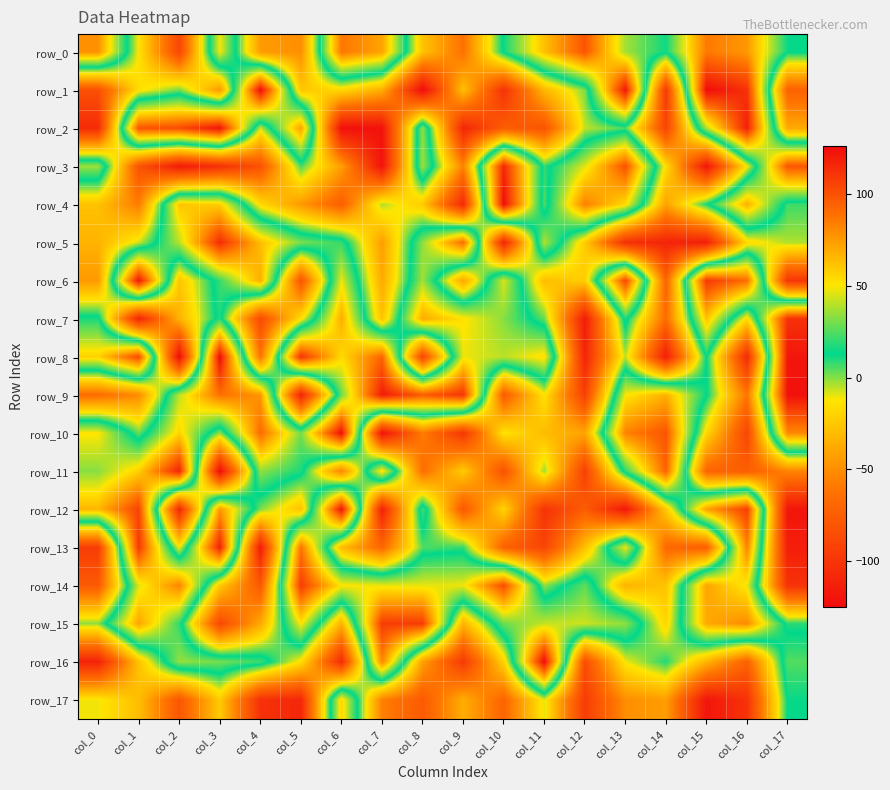

Count the number of categories in the chart.

18